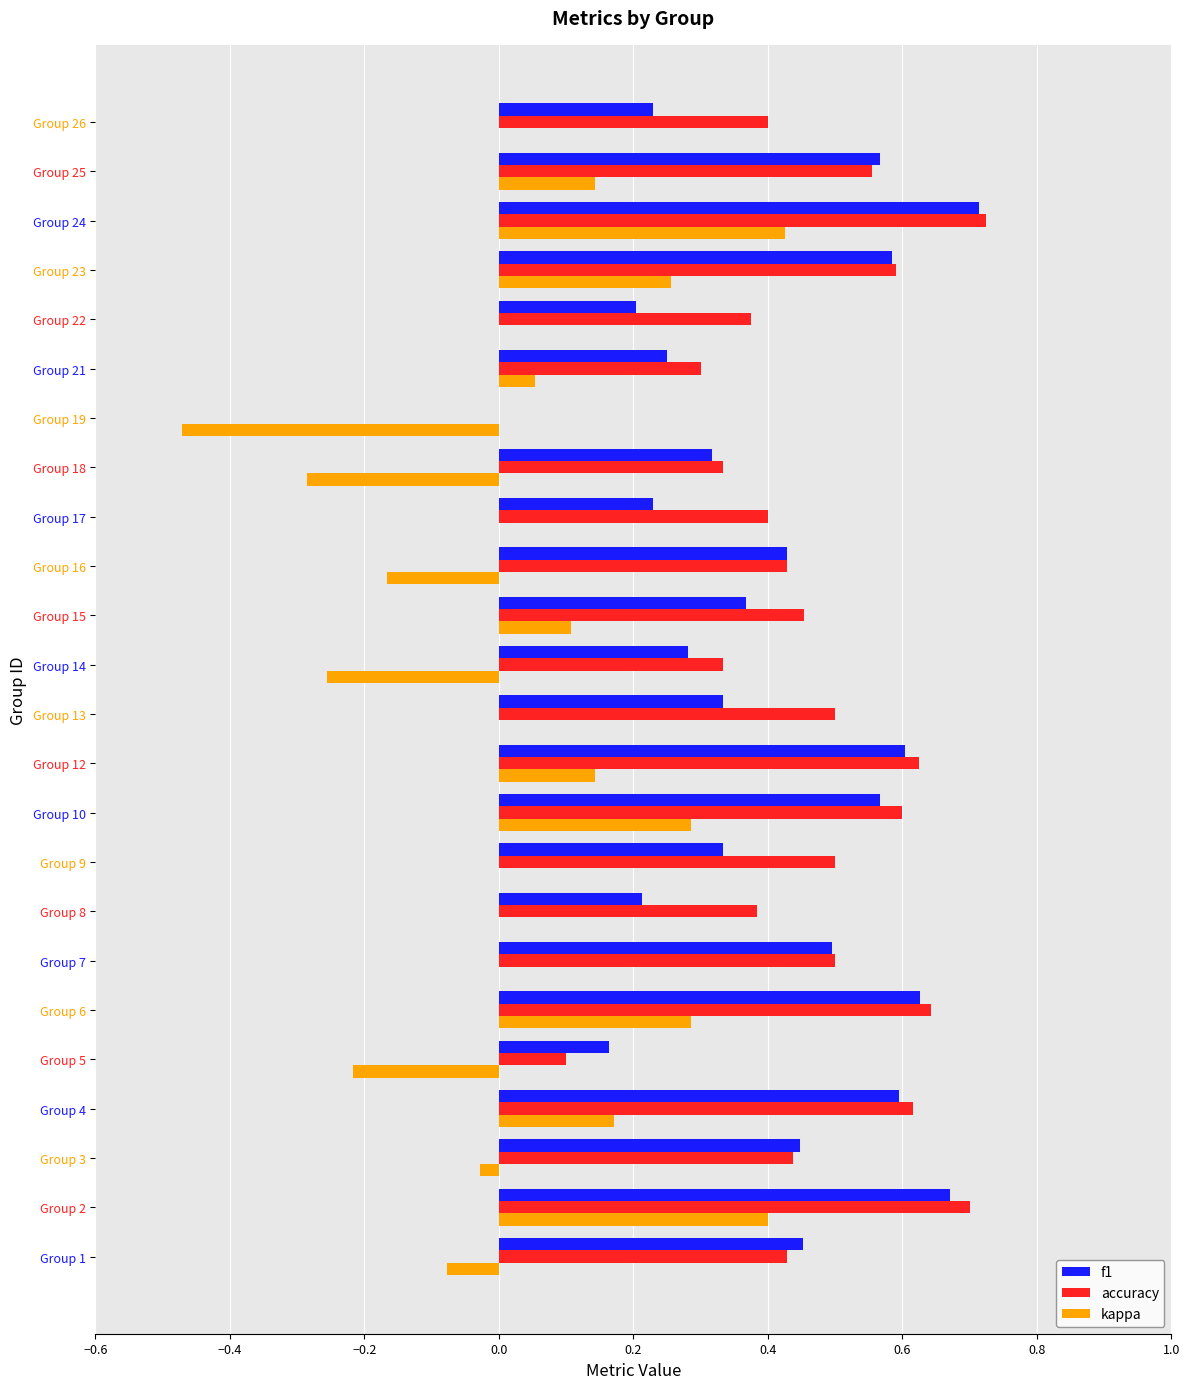

At which category is the sum across all series the highest?

Group 24